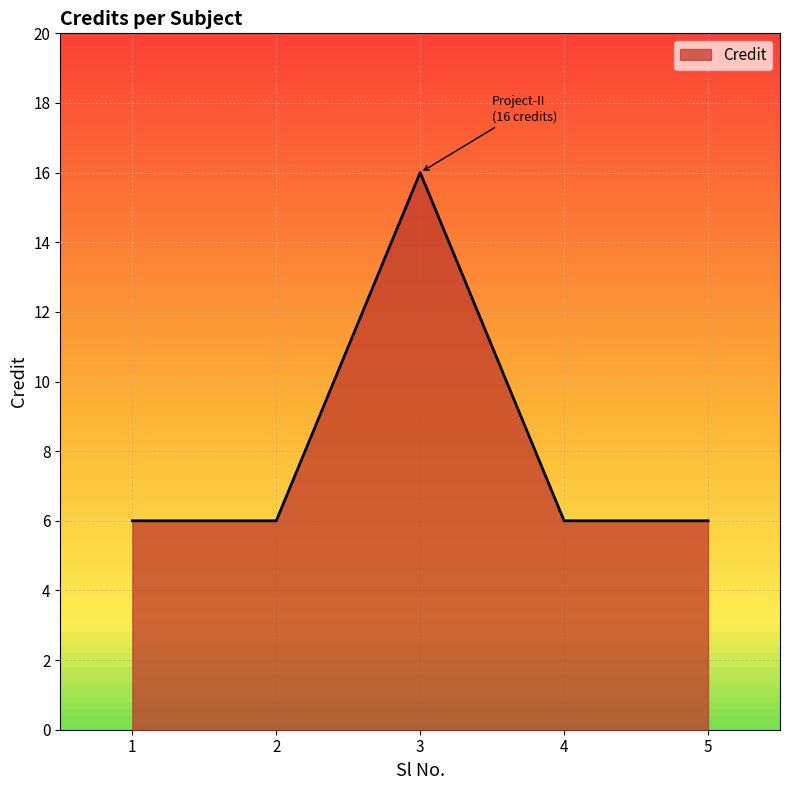

Reading left to right, transcribe all the data shown in this chart.

1=6	2=6	3=16	4=6	5=6